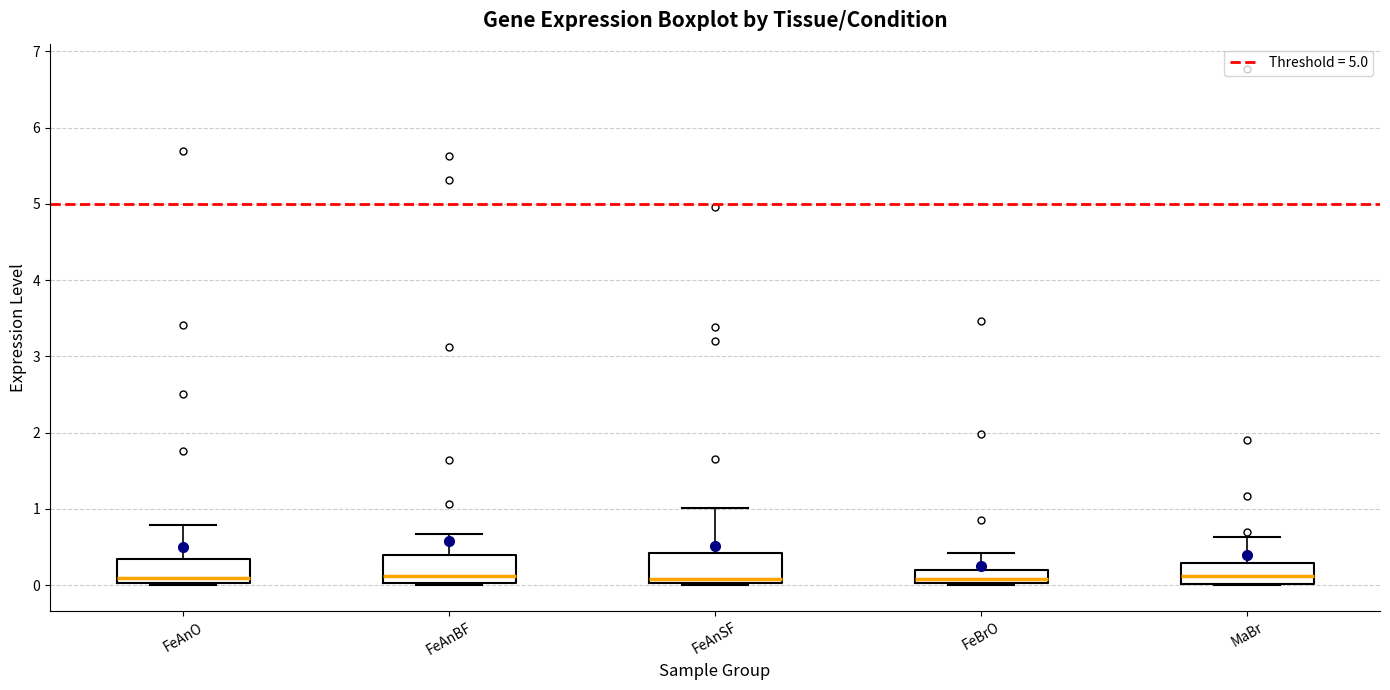

Reading left to right, transcribe this box plot: for each box, give where its median line is, the range the box spans, and where its two whiskers end, as read against the y-axis. The values are not printed on the chart, so give them approximately, as read against the axis.

FeAnO: median 0.1, box 0.0 to 0.4, whiskers 0.0 to 0.8
FeAnBF: median 0.1, box 0.0 to 0.4, whiskers 0.0 to 0.7
FeAnSF: median 0.1, box 0.0 to 0.4, whiskers 0.0 to 1.0
FeBrO: median 0.1, box 0.0 to 0.2, whiskers 0.0 to 0.4
MaBr: median 0.1, box 0.0 to 0.3, whiskers 0.0 to 0.6